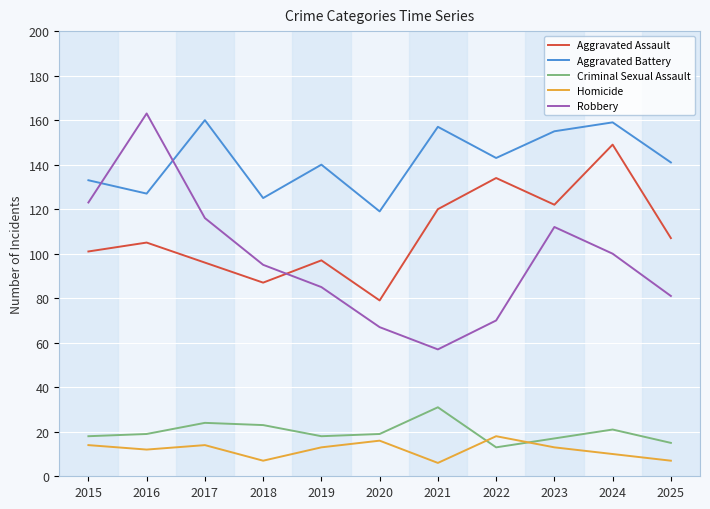

Rank the series by their maximum value, from highest to lowest.

Robbery, Aggravated Battery, Aggravated Assault, Criminal Sexual Assault, Homicide